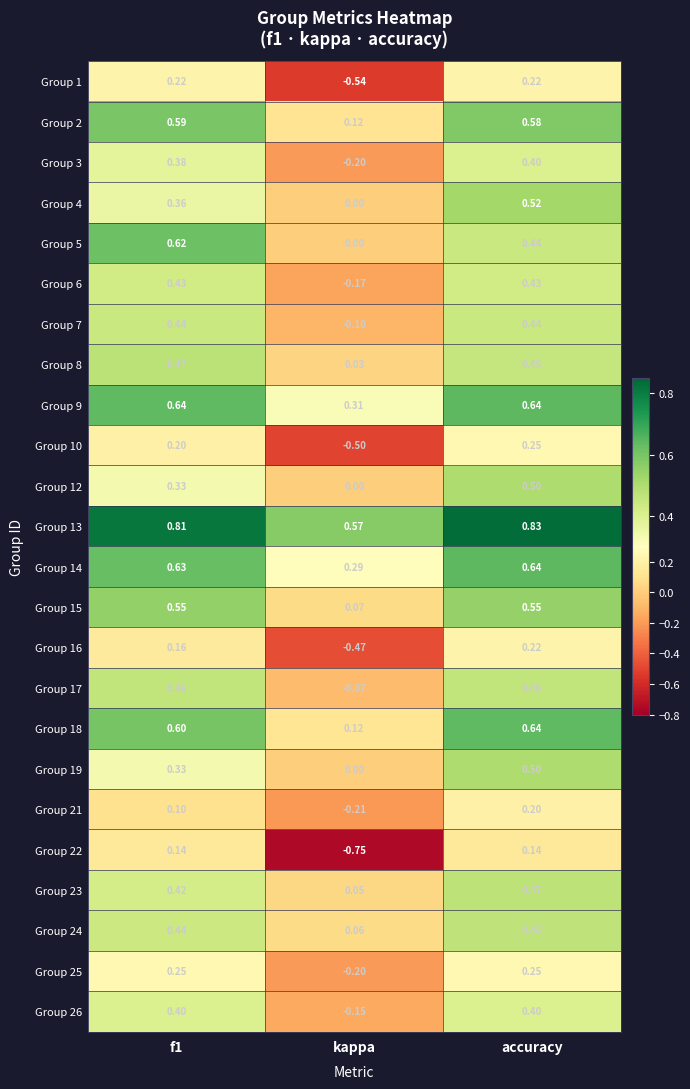

Between kappa and accuracy, which series saw the biggest shift?

Group 22